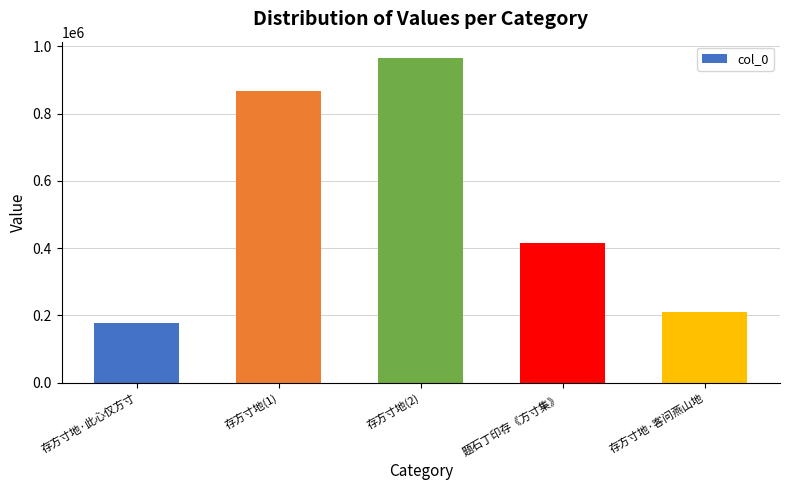

The chart shows a value of 414823 at 题石丁印存《方寸集》. True or false?

True